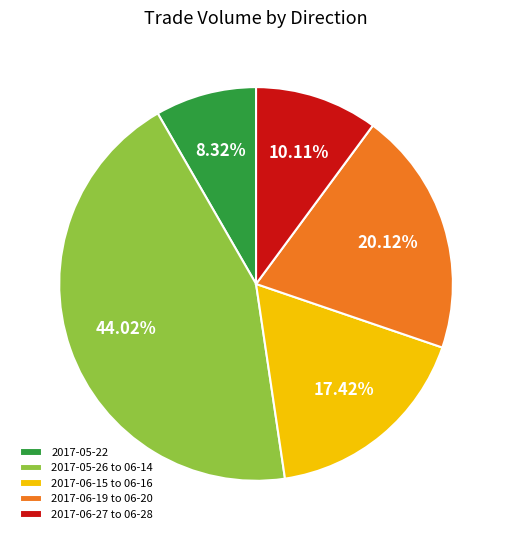

To the nearest percent, what is the average slice percentage?

20%